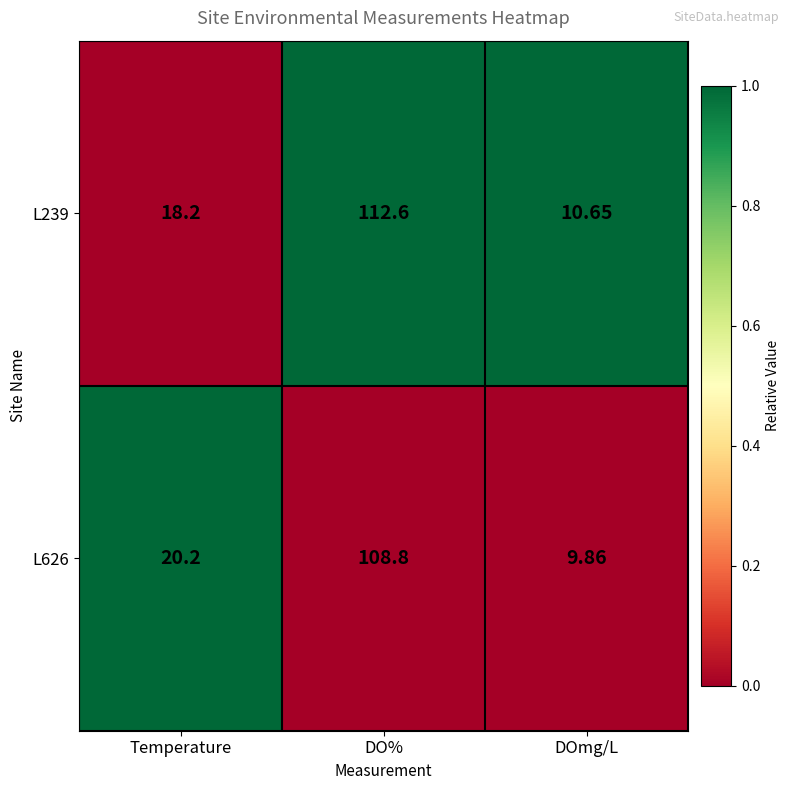

List the labels in order of L626 value, largest first.

DO%, Temperature, DOmg/L